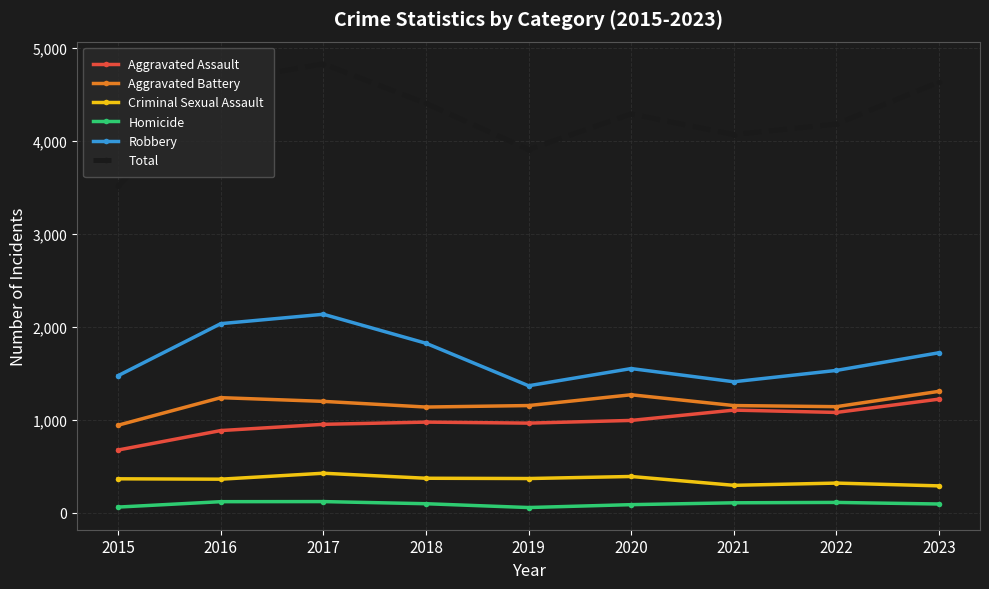

Where is the first local minimum for Robbery?

2019